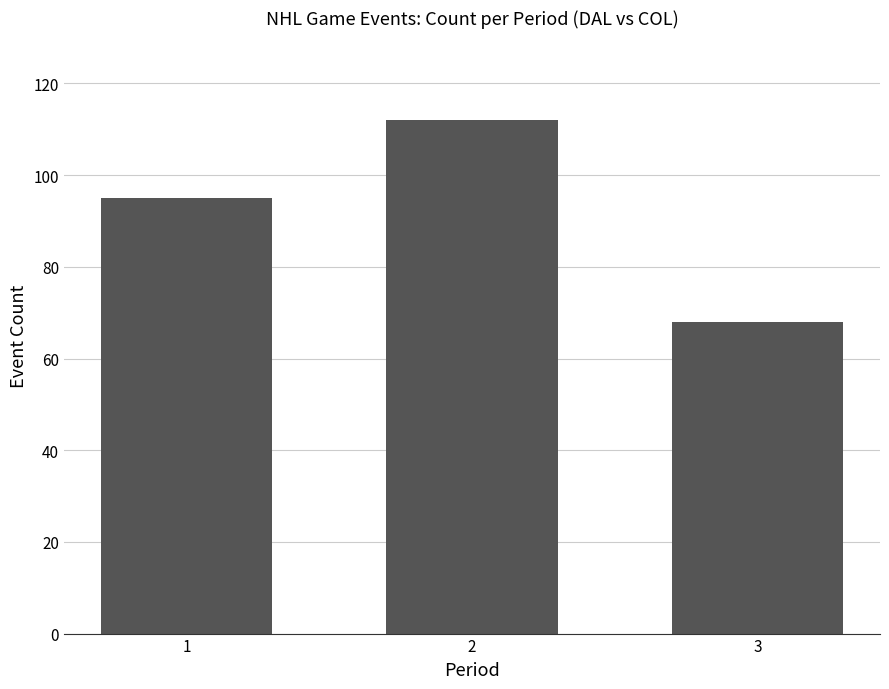

Rank the categories by value from lowest to highest.

3, 1, 2